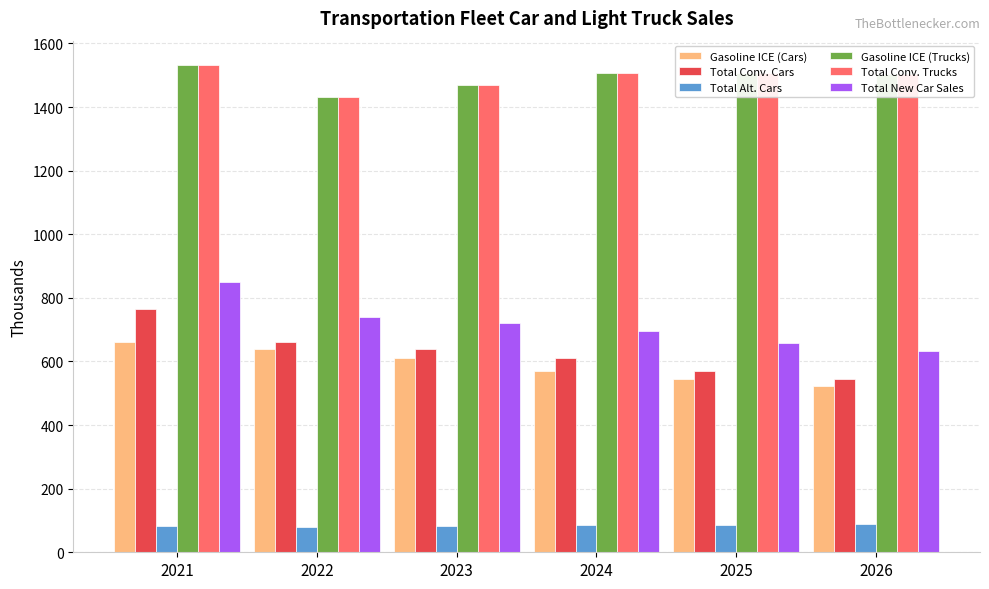

Which series has the widest spread of values?

Total Conv. Cars